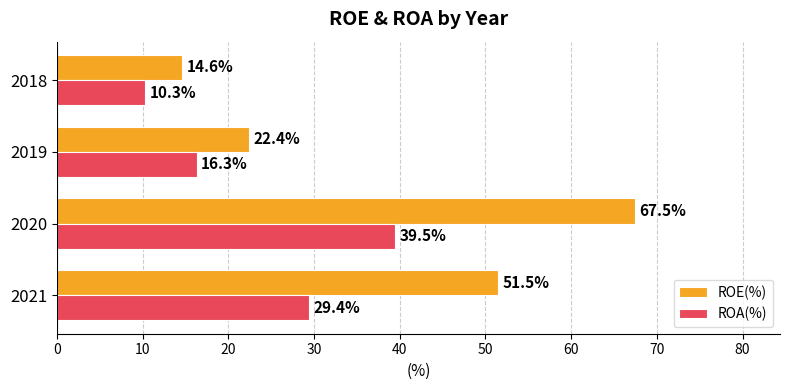

The ROE(%) series shows 5.5 at 2019. True or false?

False